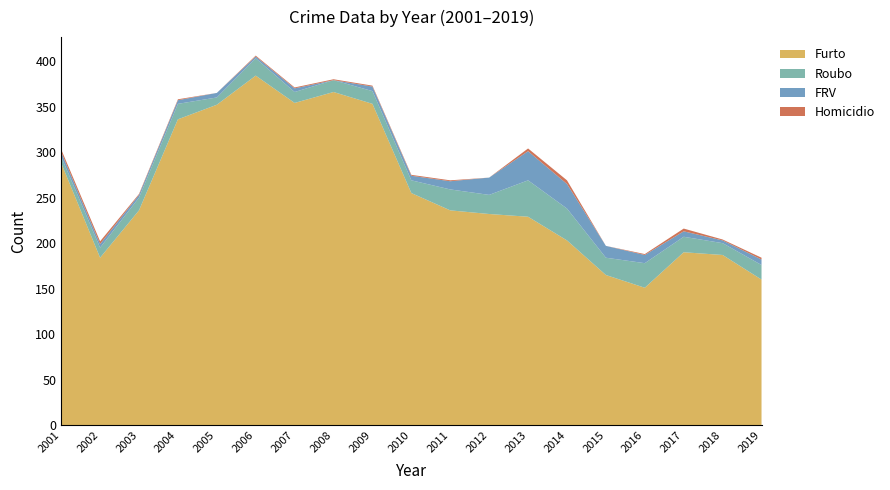

Reading right to left, what are all the values shown in this chart?

Furto: 2019=160	2018=187	2017=190	2016=151	2015=165	2014=203	2013=229	2012=232	2011=236	2010=255	2009=353	2008=366	2007=354	2006=384	2005=352	2004=336	2003=236	2002=184	2001=288
Roubo: 2019=16	2018=13	2017=17	2016=27	2015=19	2014=35	2013=40	2012=21	2011=23	2010=14	2009=14	2008=13	2007=12	2006=19	2005=8	2004=17	2003=14	2002=11	2001=7
FRV: 2019=6	2018=3	2017=6	2016=9	2015=13	2014=27	2013=32	2012=19	2011=9	2010=5	2009=5	2008=0	2007=4	2006=2	2005=5	2004=4	2003=3	2002=4	2001=5
Homicidio: 2019=2	2018=1	2017=3	2016=1	2015=0	2014=4	2013=3	2012=0	2011=1	2010=1	2009=1	2008=1	2007=1	2006=1	2005=0	2004=1	2003=1	2002=3	2001=3